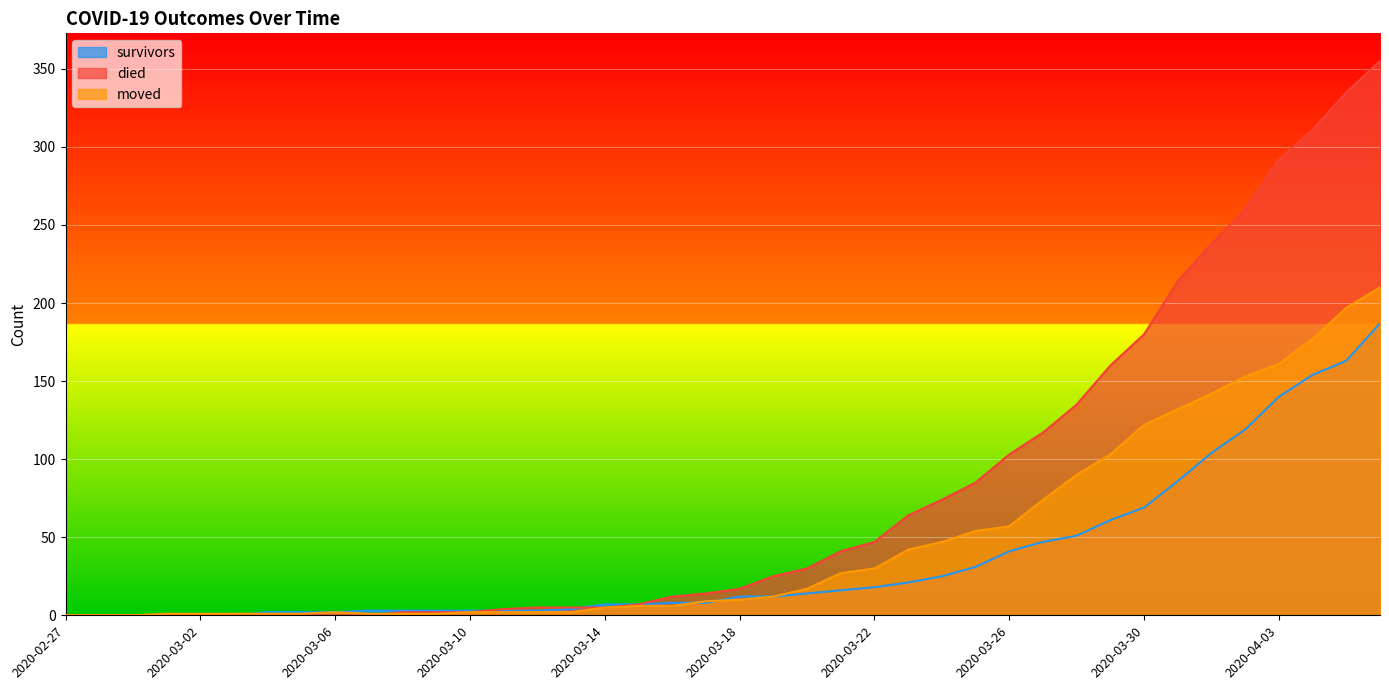

Which series changed the most between 2020-03-09 and 2020-03-21?

died